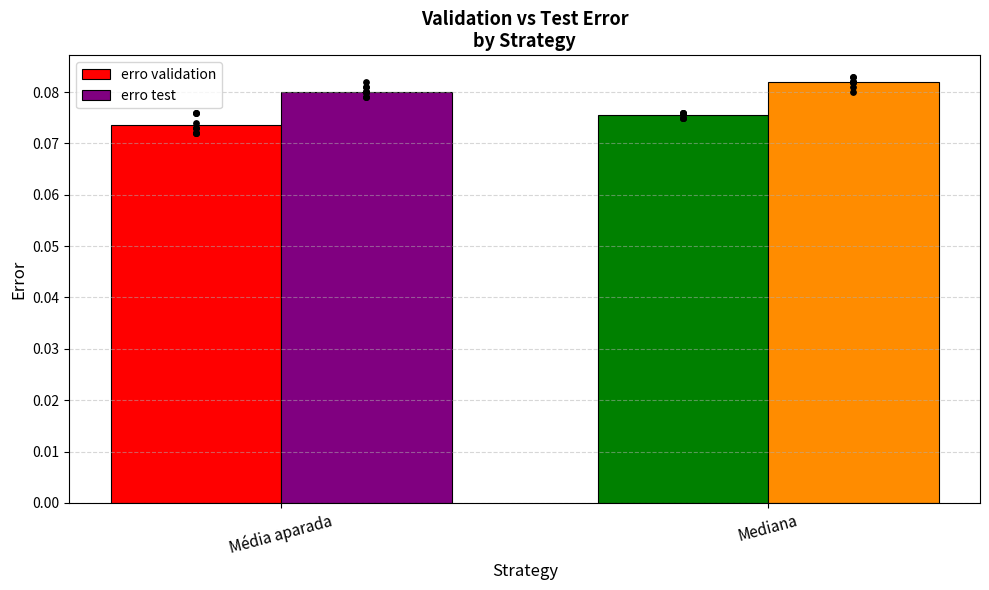

What are all the series names shown in the legend?

erro validation, erro test